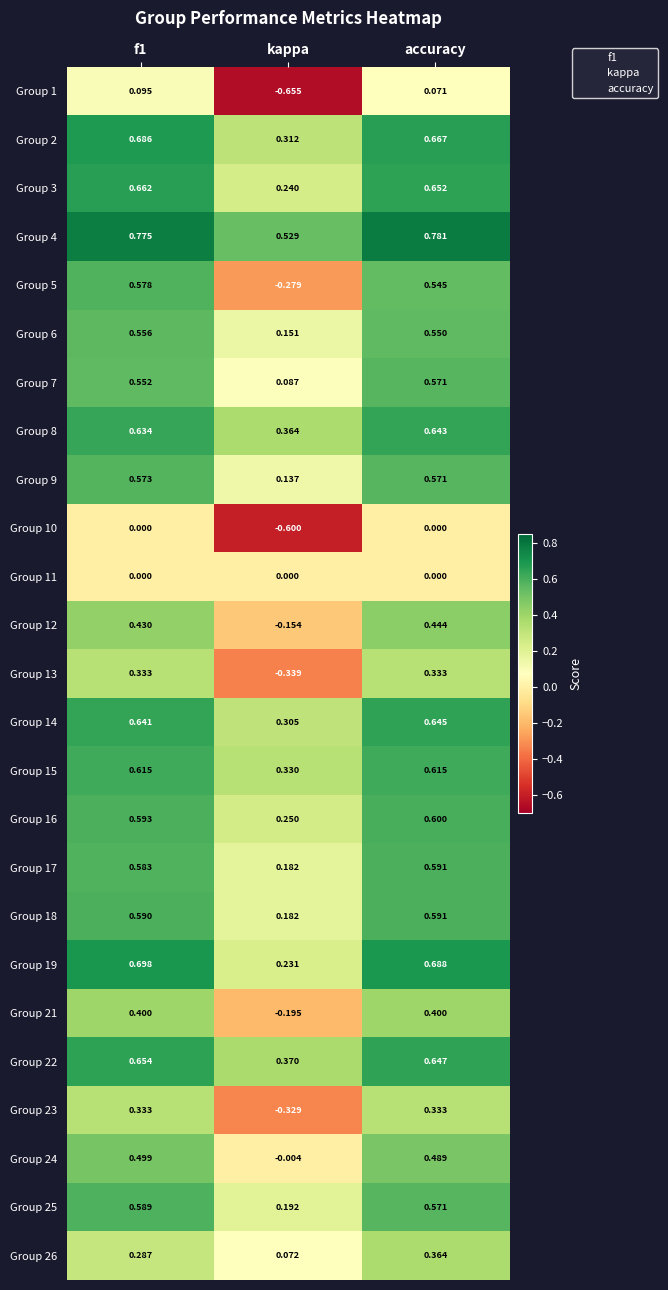

Between f1 and accuracy, which series saw the biggest shift?

26